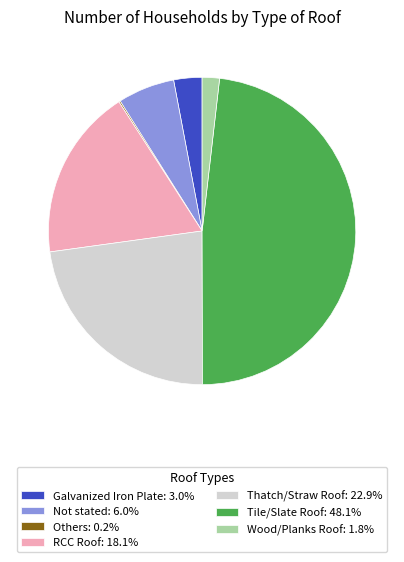

Does Thatch/Straw Roof represent more than half of the total?

No